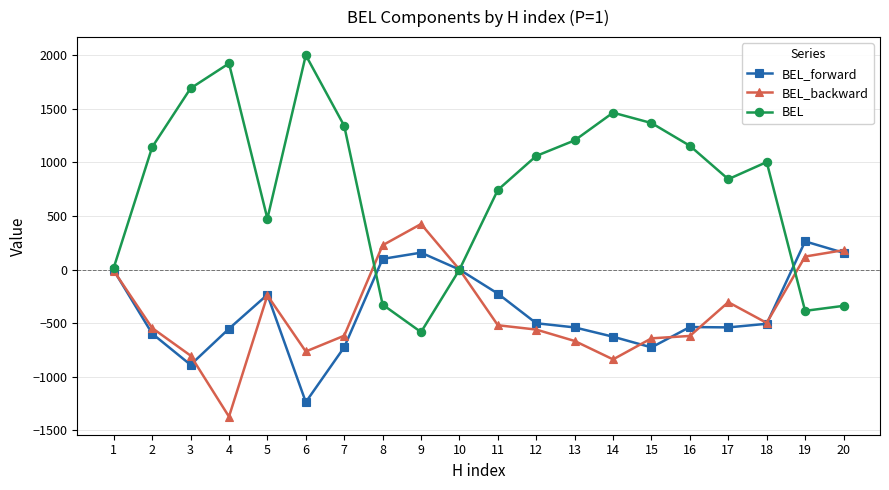

List the series in order of their peak value, lowest first.

BEL_forward, BEL_backward, BEL